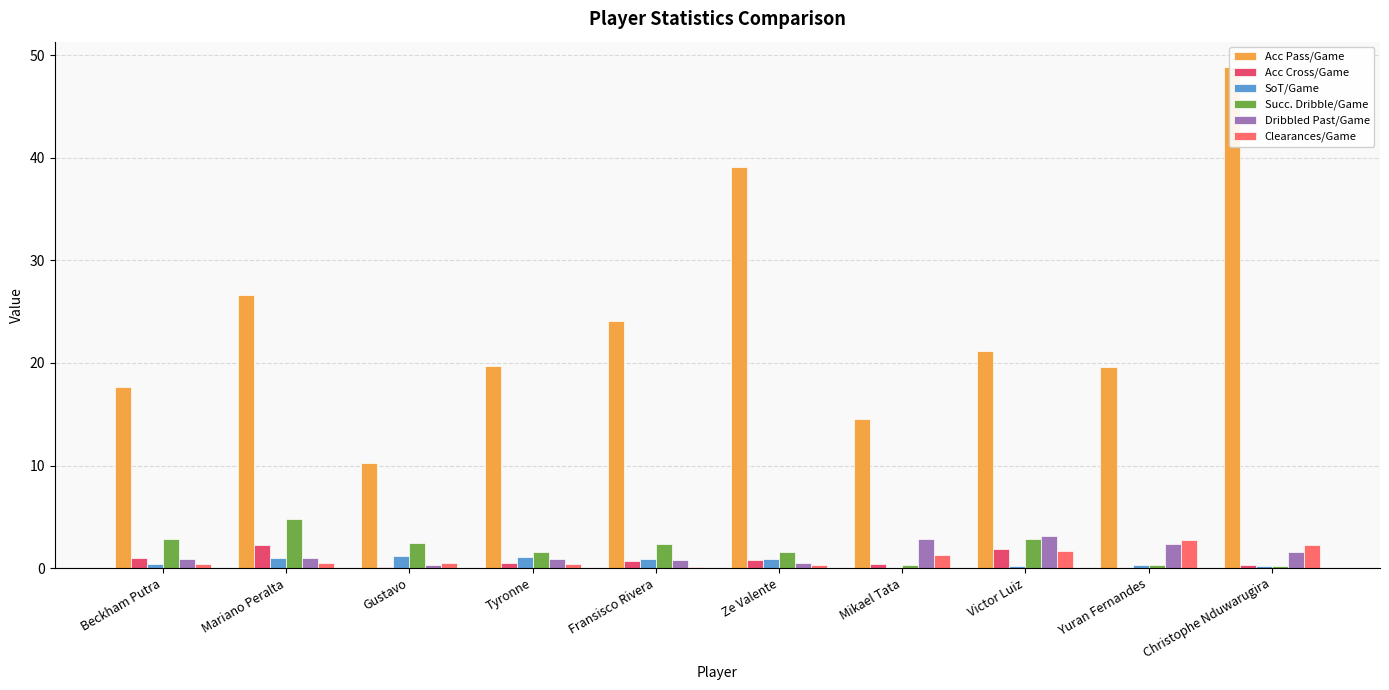

The value of Succ. Dribble/Game at Beckham Putra is 1.9. True or false?

False